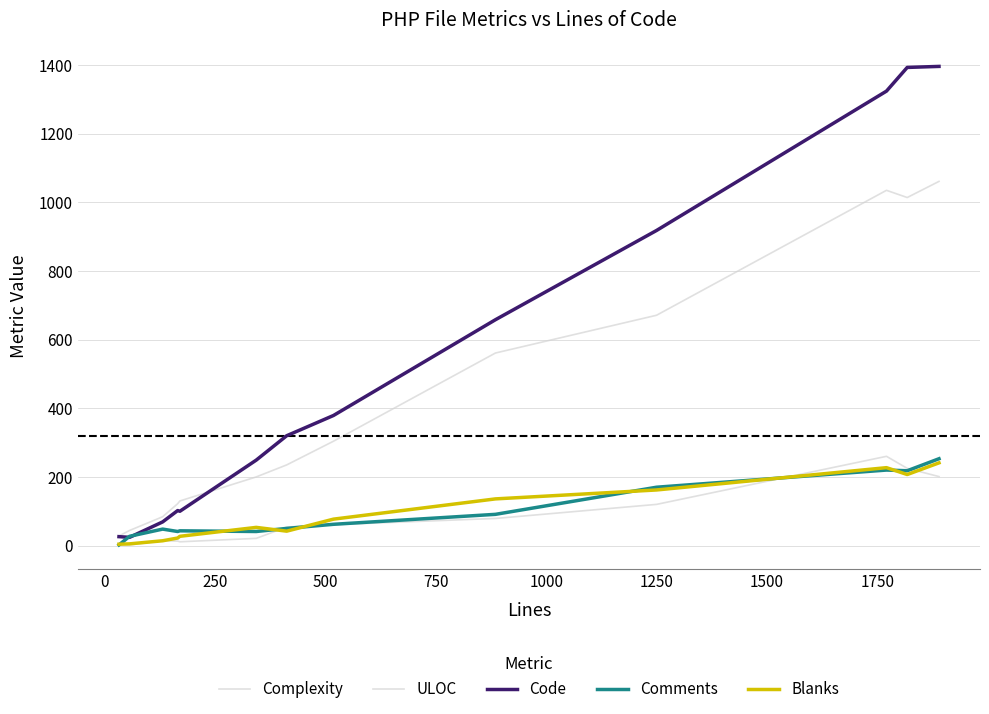

How many lines are shown in the chart?

5